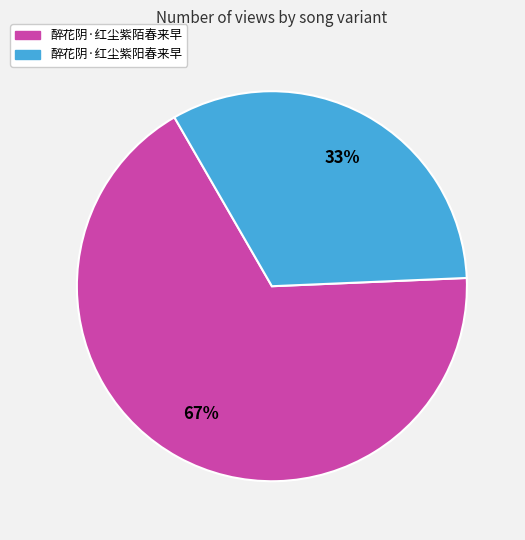

Which category has the smallest portion of the pie?

醉花阴·红尘紫阳春来早